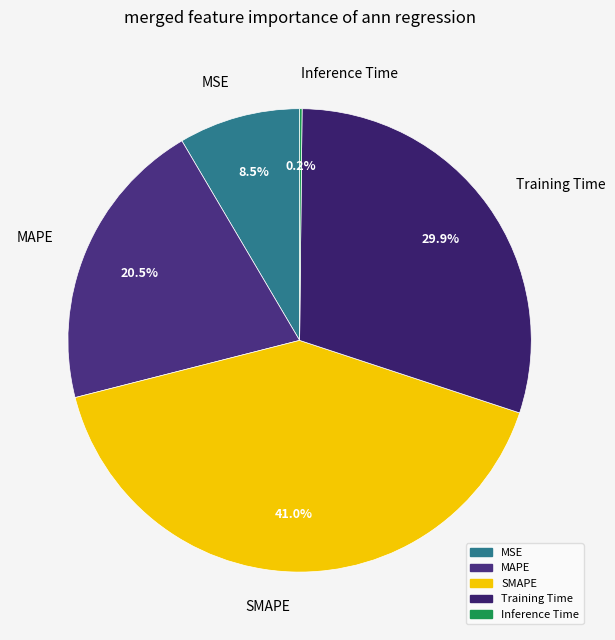

Do MSE and SMAPE together represent more than half of the pie?

No